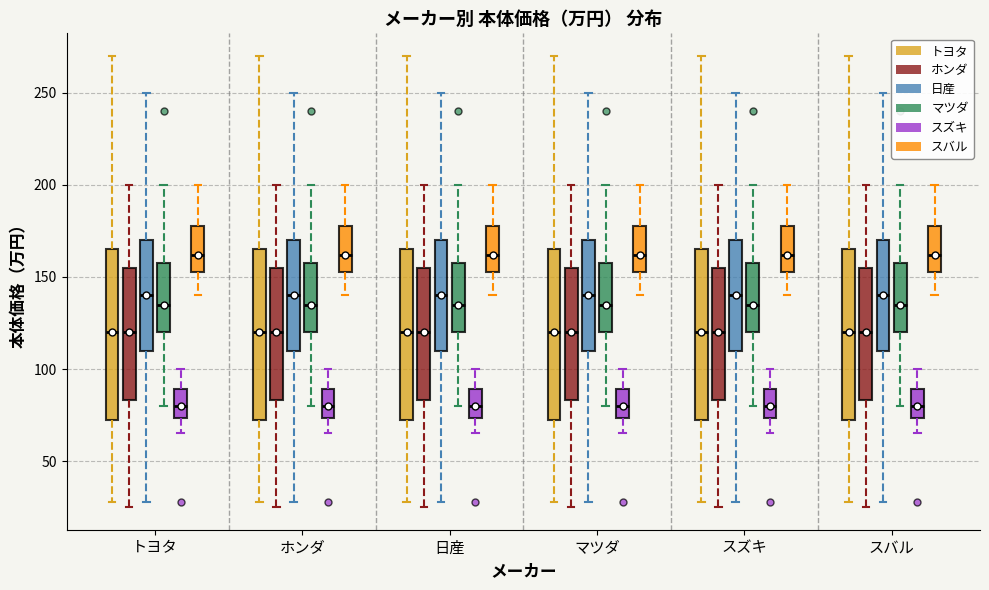

Where is the lower edge of the box for 日産 (ホンダ) on the y-axis? The values are not printed on the chart, so give them approximately, as read against the axis.

85